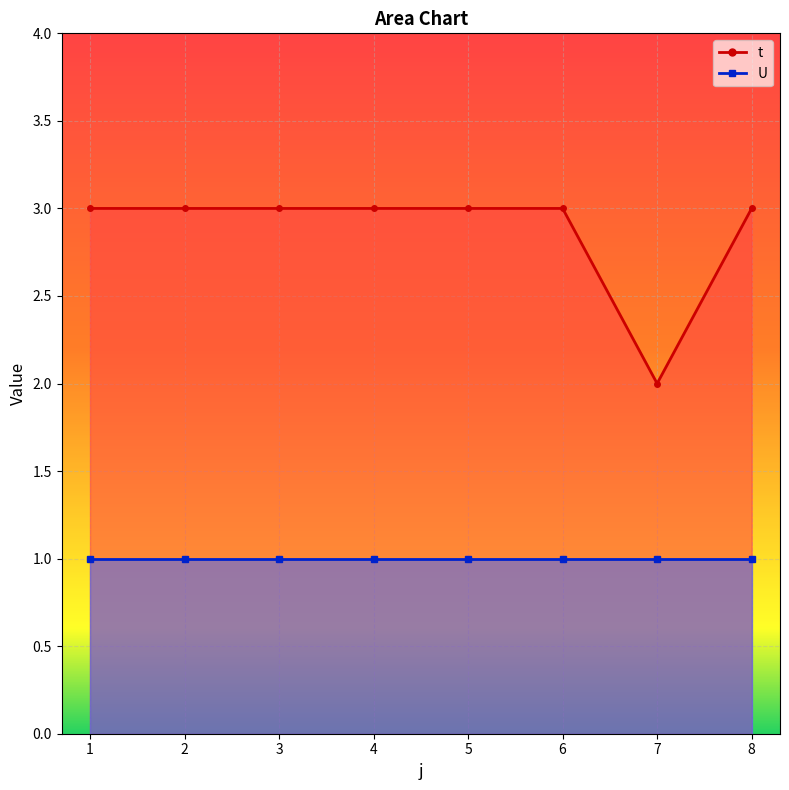

What is the change in value from 5 to 7?

-1